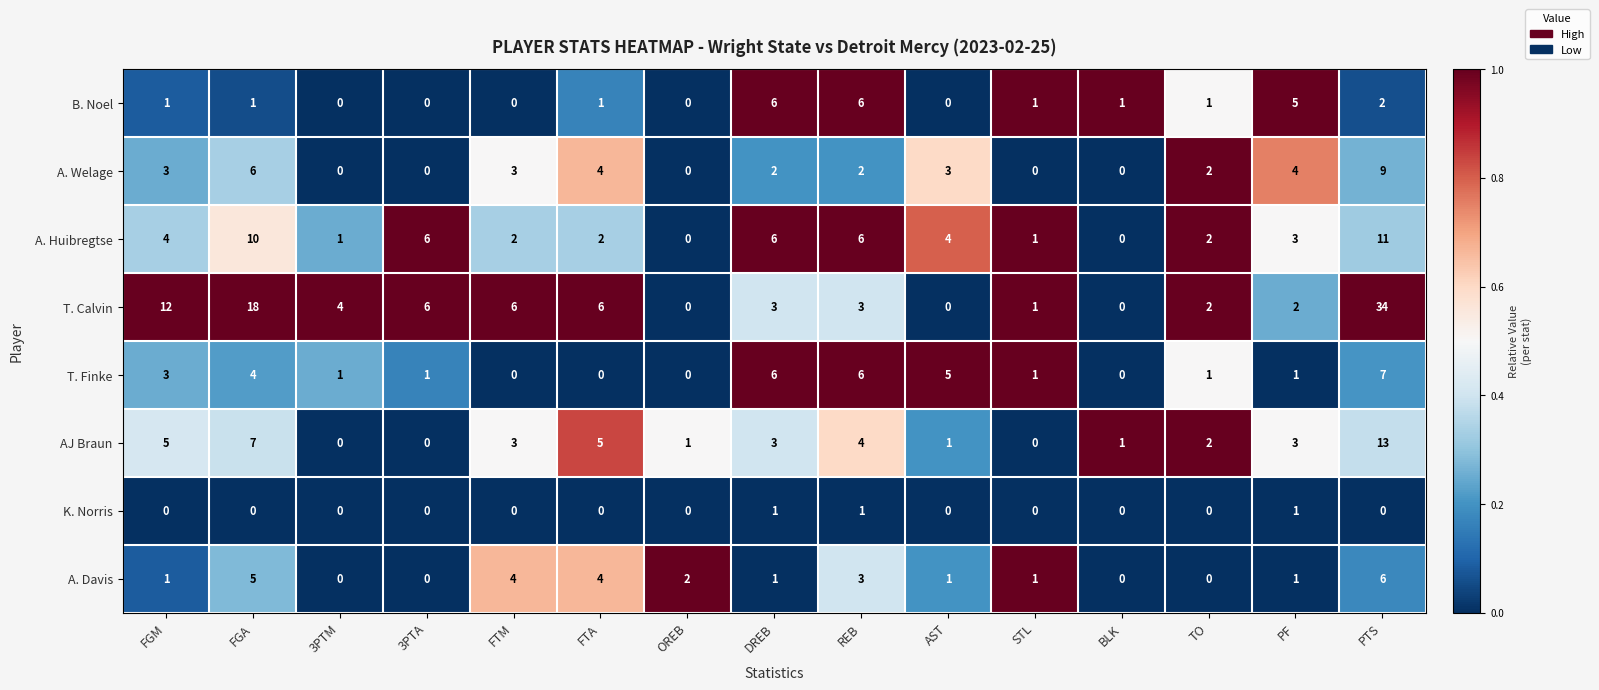

At which label is B. Noel closest to 3?

PTS